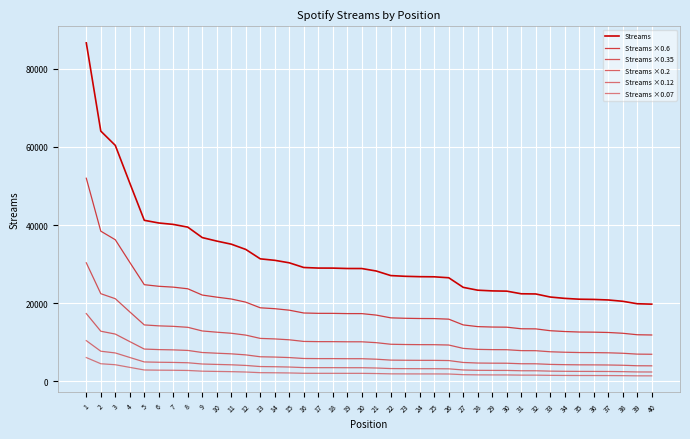

List the labels in order of Streams ×0.2 value, largest first.

1, 2, 3, 4, 5, 6, 7, 8, 9, 10, 11, 12, 13, 14, 15, 16, 17, 18, 19, 20, 21, 22, 23, 24, 25, 26, 27, 28, 29, 30, 31, 32, 33, 34, 35, 36, 37, 38, 39, 40